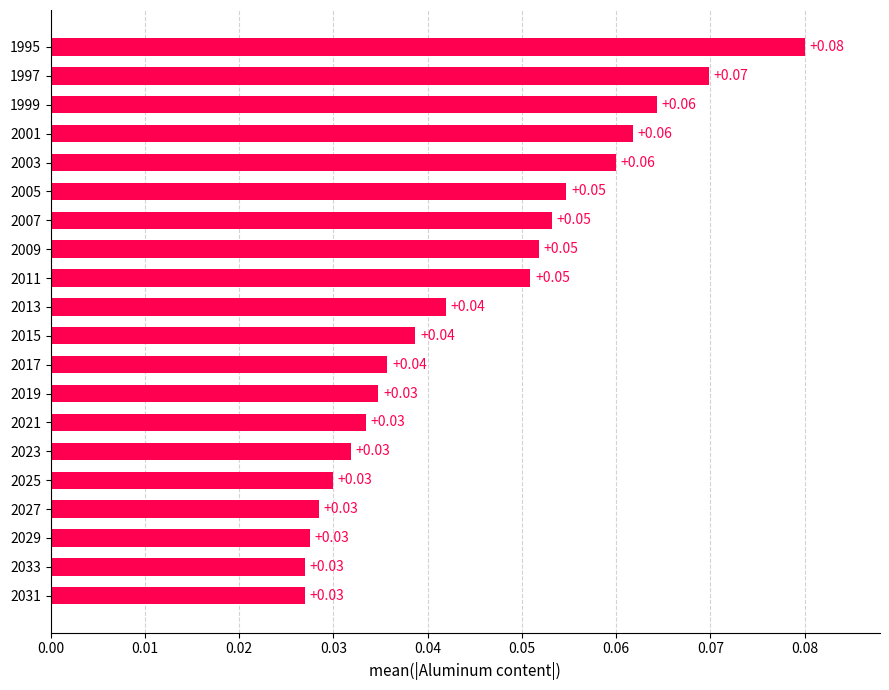

Between 1999 and 1995, which is larger?

1995